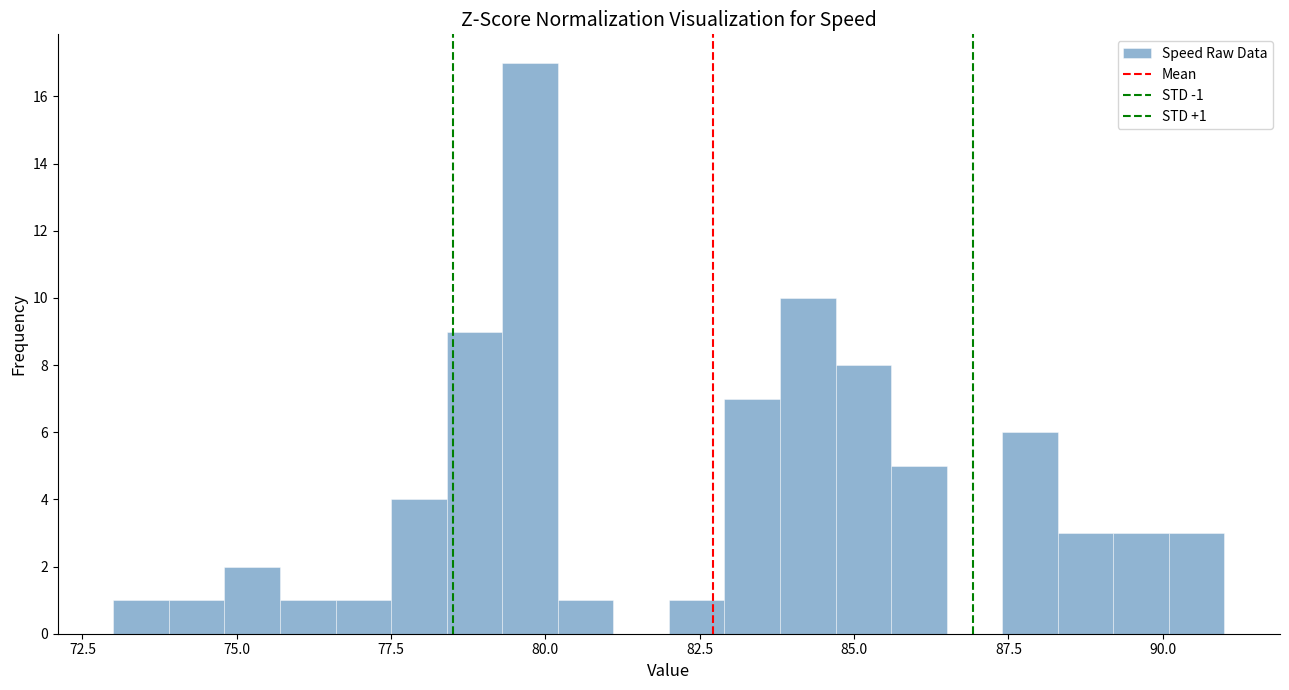

Around what value on the x-axis is the tallest bar? Give the approximate position of its centre, as read against the axis.

80.0